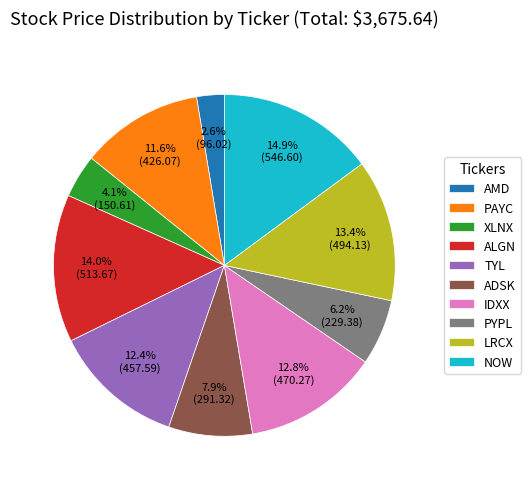

Which category has the smallest portion of the pie?

AMD